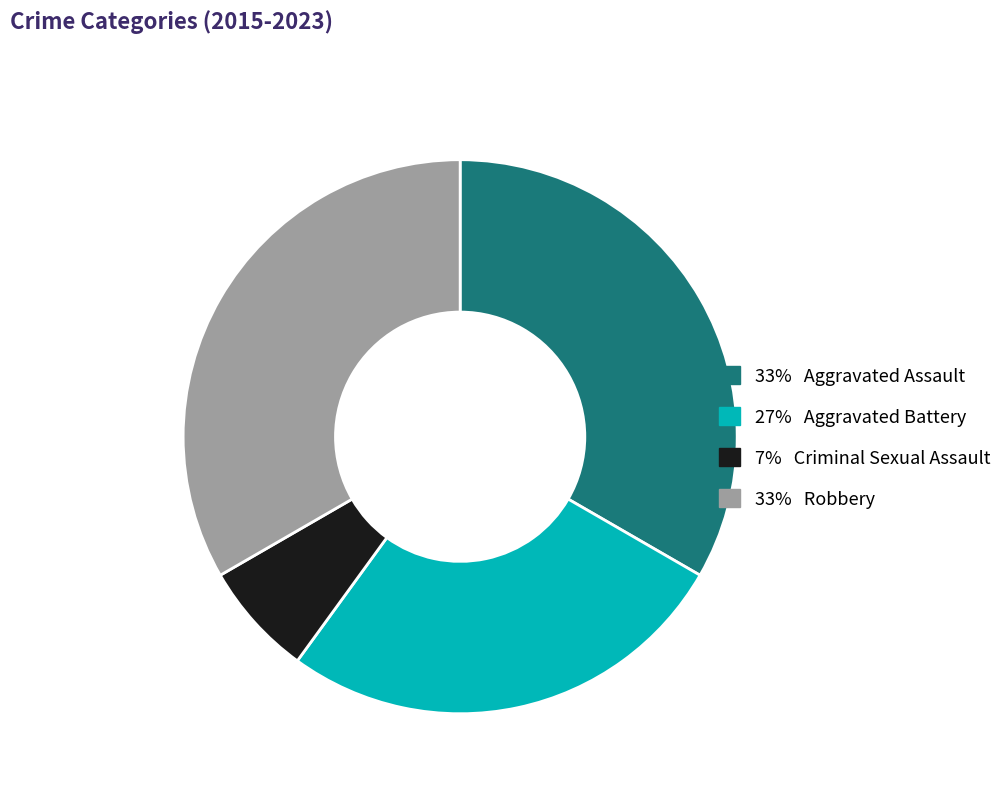

Is there a majority slice in this chart?

No